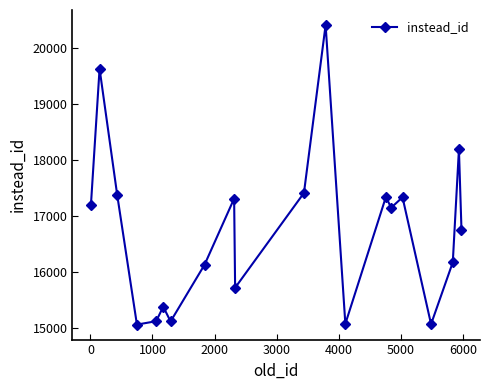

What is the sum of all values?

335018